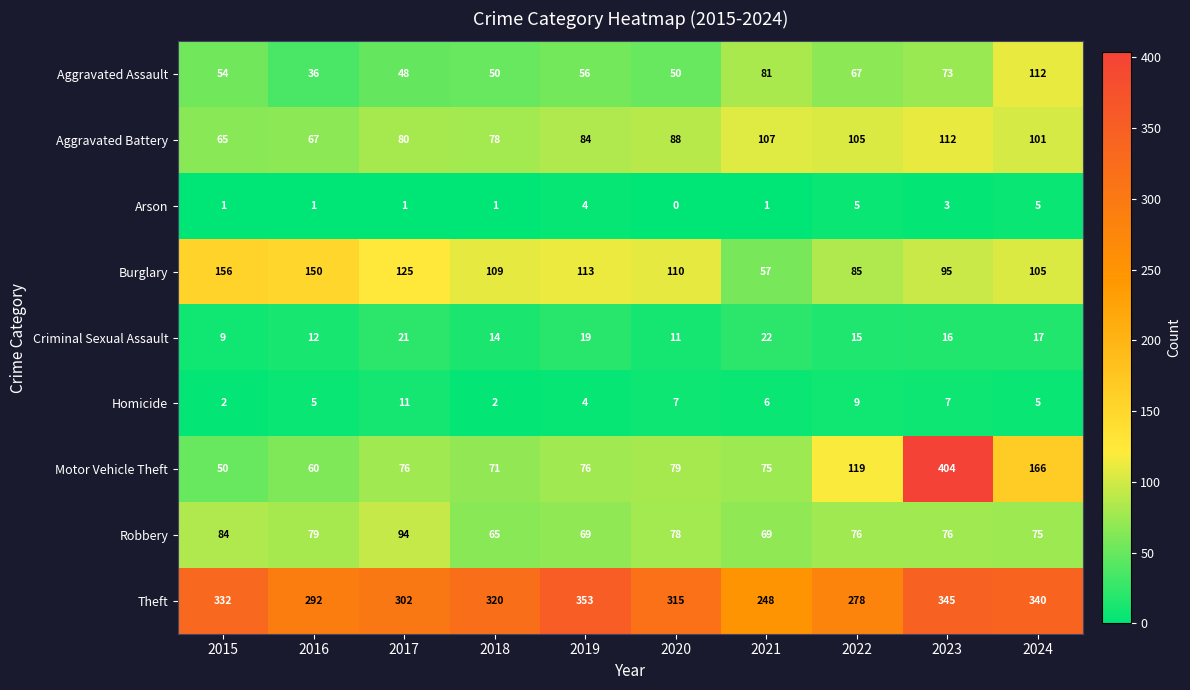

What is the difference between the maximum and minimum values in the Criminal Sexual Assault series?

13